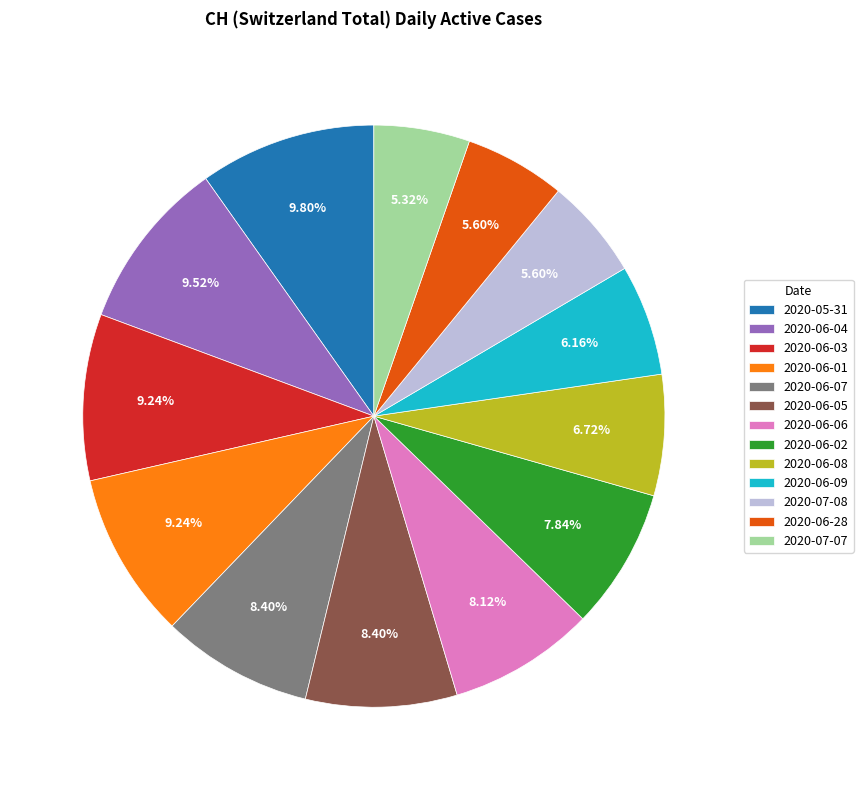

How many slices are in this pie chart?

13